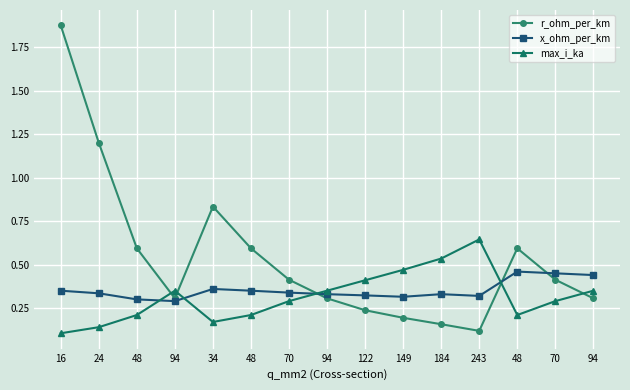

Reading left to right, list all the values displayed in this chart.

r_ohm_per_km: 16=1.9	24=1.2	48=0.6	94=0.3	34=0.8	48=0.6	70=0.4	94=0.3	122=0.2	149=0.2	184=0.2	243=0.1	48=0.6	70=0.4	94=0.3
x_ohm_per_km: 16=0.3	24=0.3	48=0.3	94=0.3	34=0.4	48=0.3	70=0.3	94=0.3	122=0.3	149=0.3	184=0.3	243=0.3	48=0.5	70=0.5	94=0.4
max_i_ka: 16=0.1	24=0.1	48=0.2	94=0.3	34=0.2	48=0.2	70=0.3	94=0.3	122=0.4	149=0.5	184=0.5	243=0.6	48=0.2	70=0.3	94=0.3